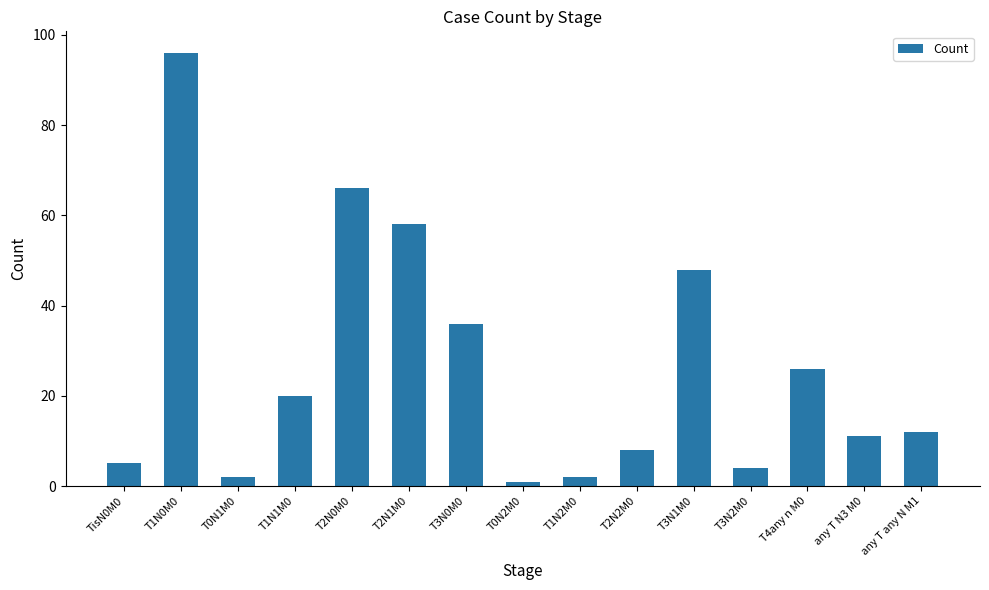

The chart shows a value of 4 at T3N2M0. True or false?

True